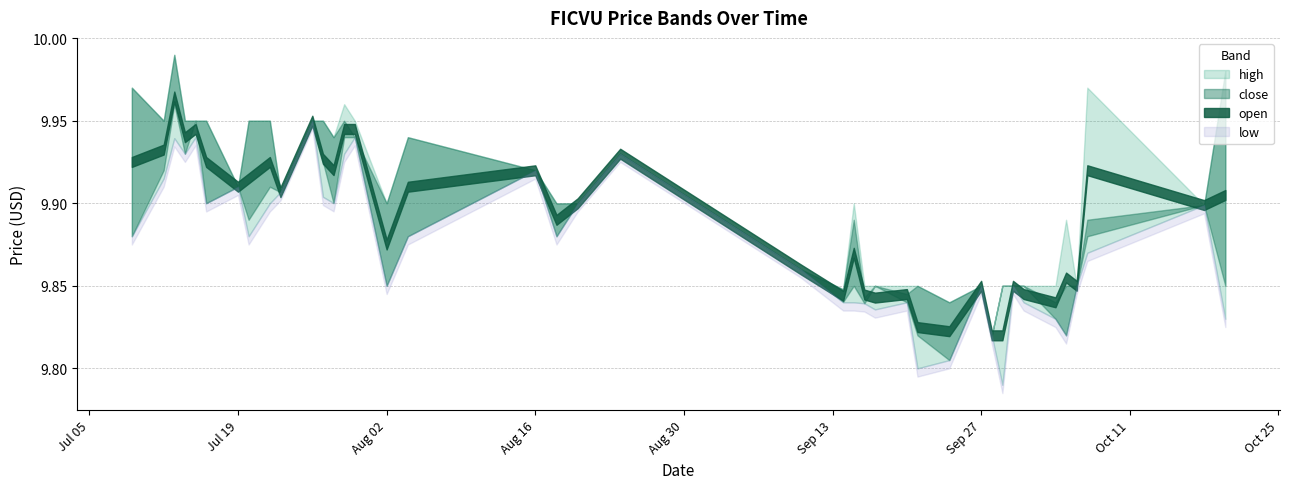

Which series has the largest total across all categories?

high